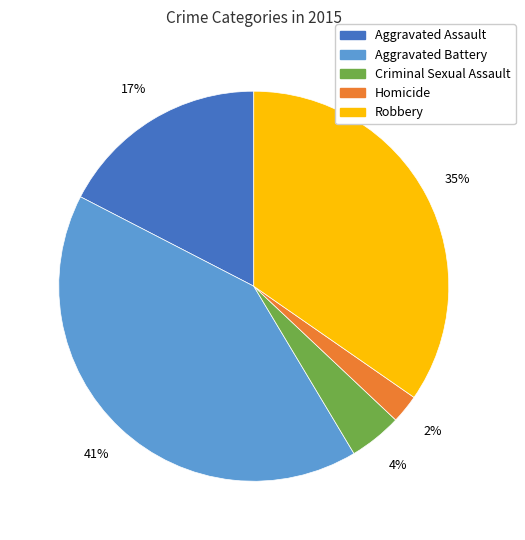

Which has a higher value, Aggravated Assault or Criminal Sexual Assault?

Aggravated Assault